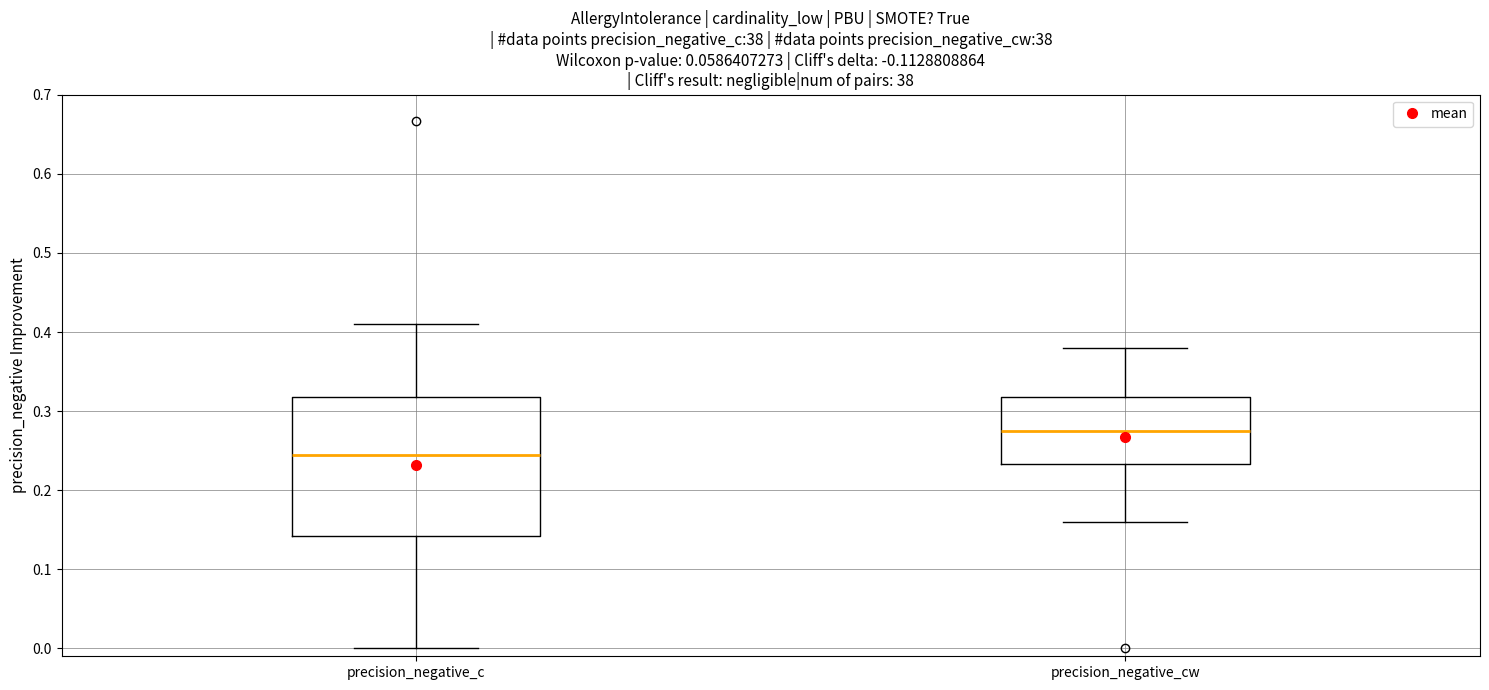

Reading left to right, transcribe this box plot: for each box, give where its median line is, the range the box spans, and where its two whiskers end, as read against the y-axis. The values are not printed on the chart, so give them approximately, as read against the axis.

precision_negative_c: median 0.25, box 0.14 to 0.32, whiskers 0.00 to 0.41
precision_negative_cw: median 0.28, box 0.23 to 0.32, whiskers 0.16 to 0.38